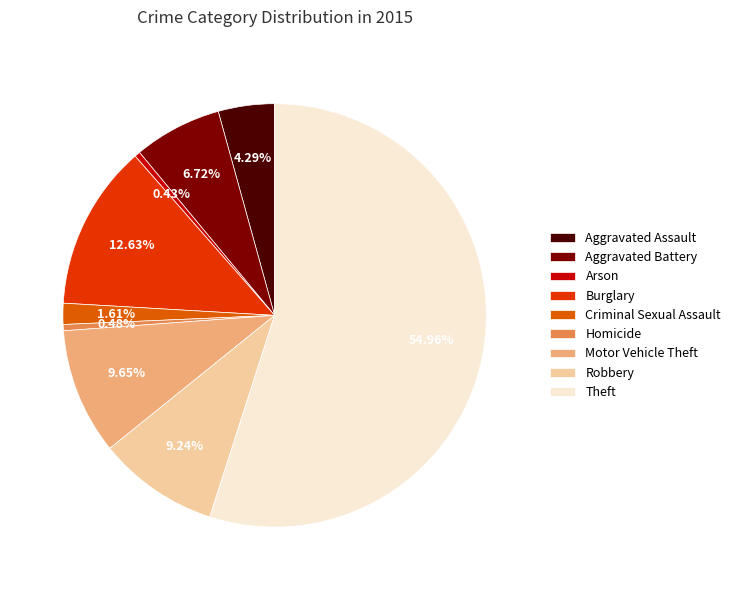

How many slices are in this pie chart?

9